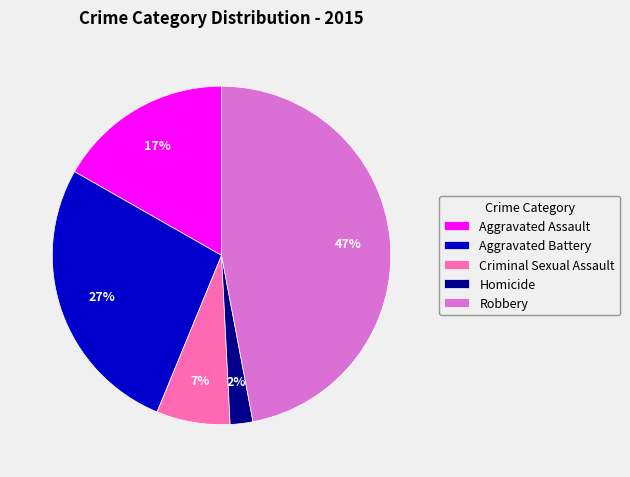

What is the smallest slice in the pie chart?

Homicide